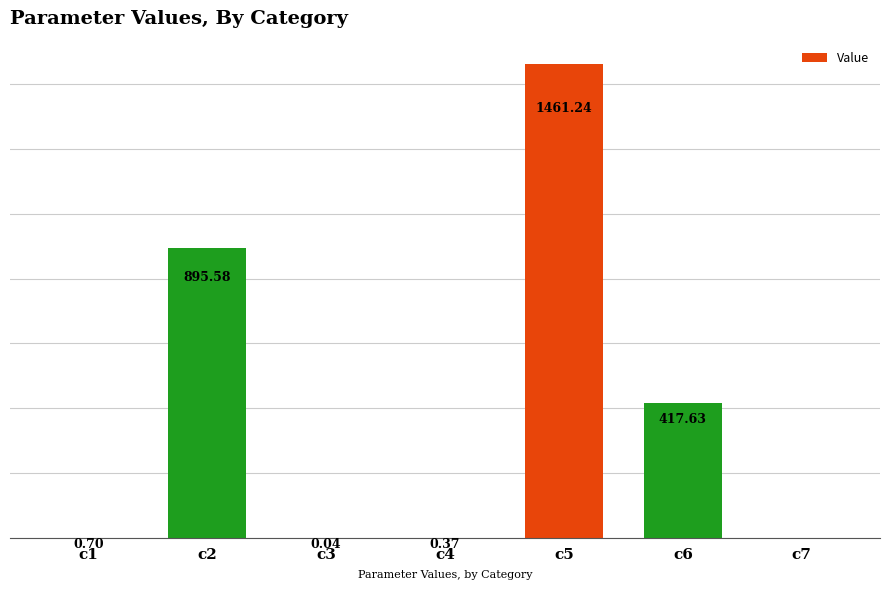

Which has a higher value, c1 or c3?

c1